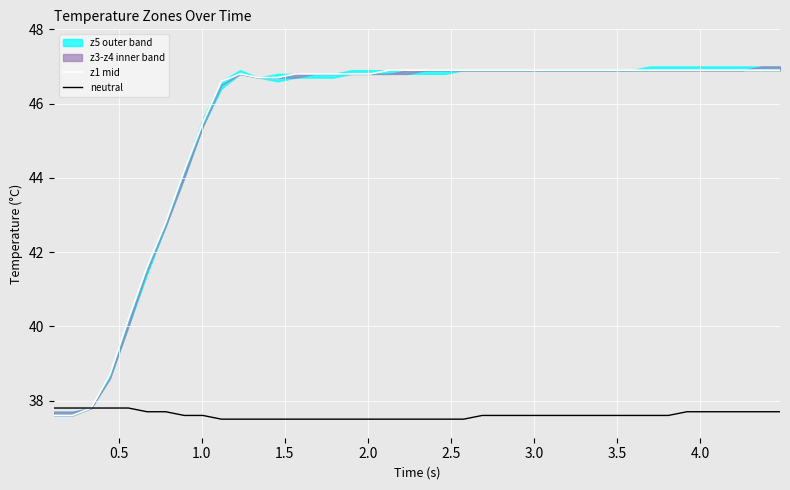

How many lines are shown in the chart?

2